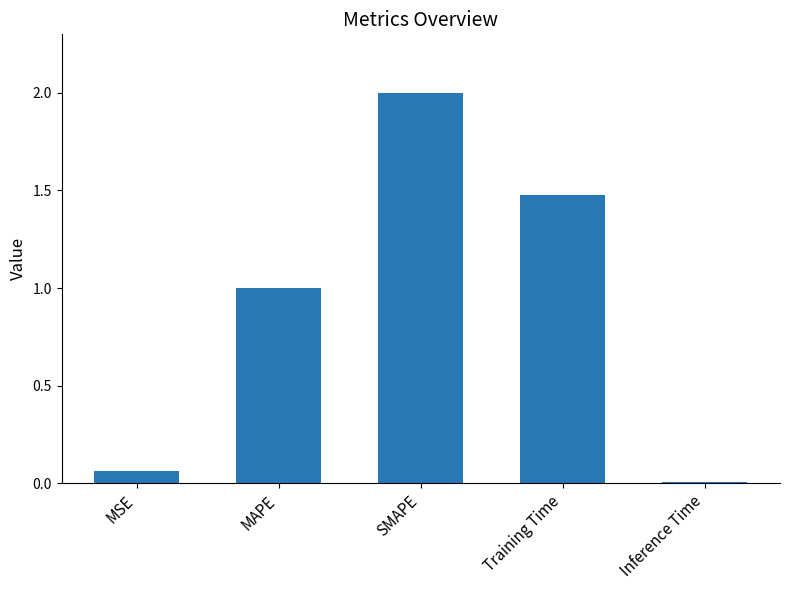

What is the label of the 2nd bar from the left?

MAPE